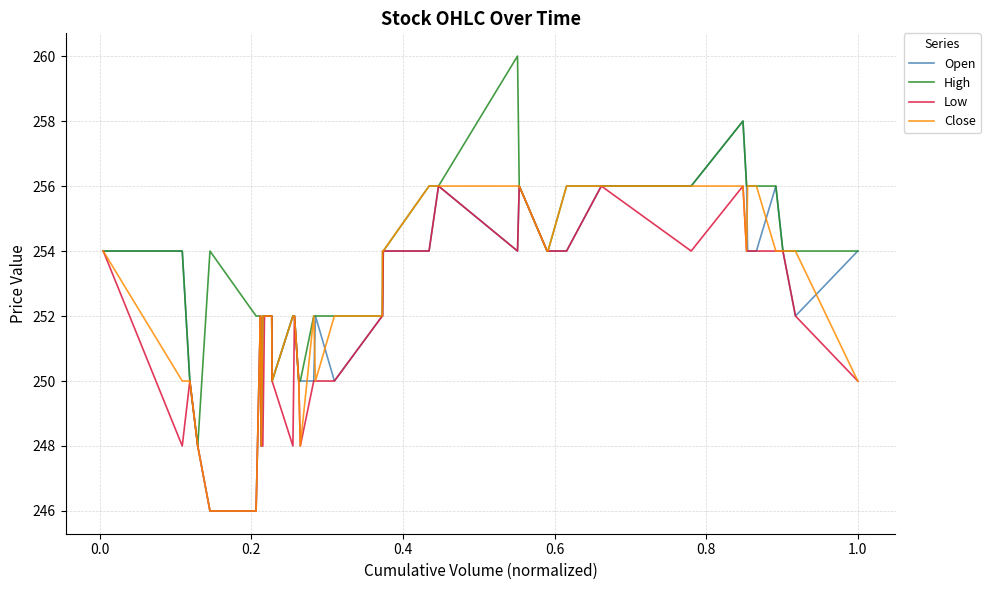

What is the maximum value shown in the chart?

260